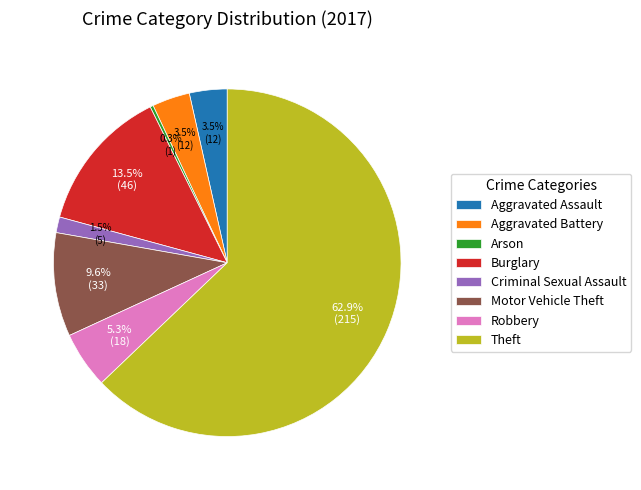

Which slice is the smallest?

Arson